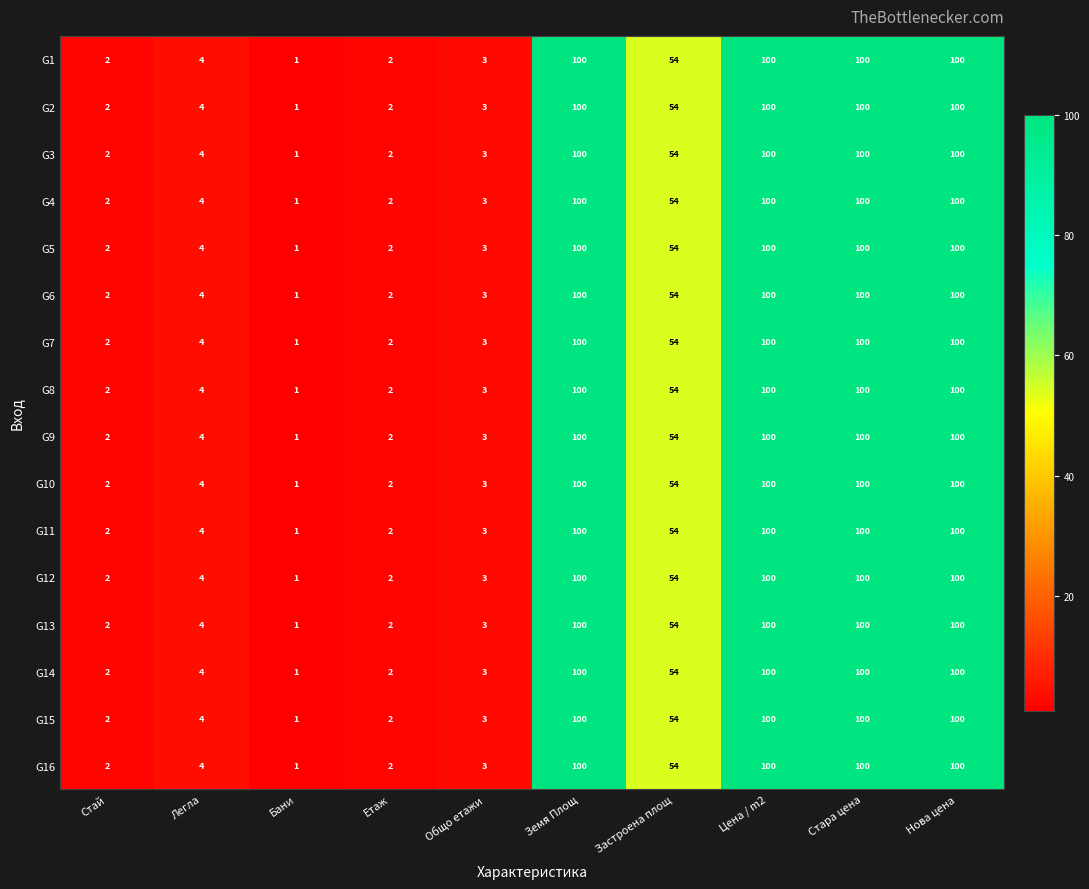

What is the sum of all G13 values?

466